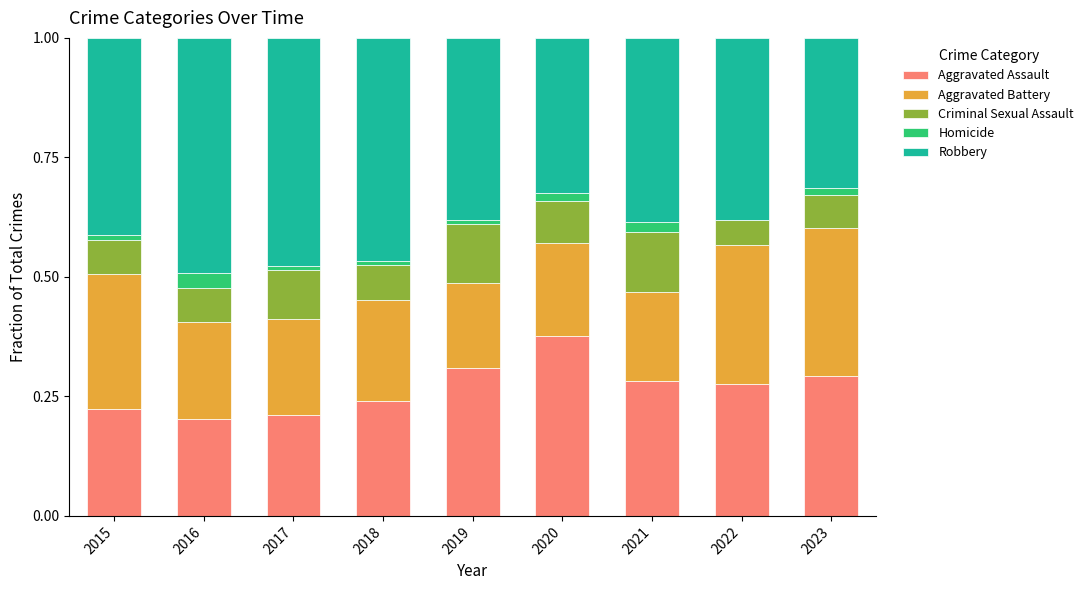

True or false: Aggravated Assault has a value of 0.1 at 2021.

False